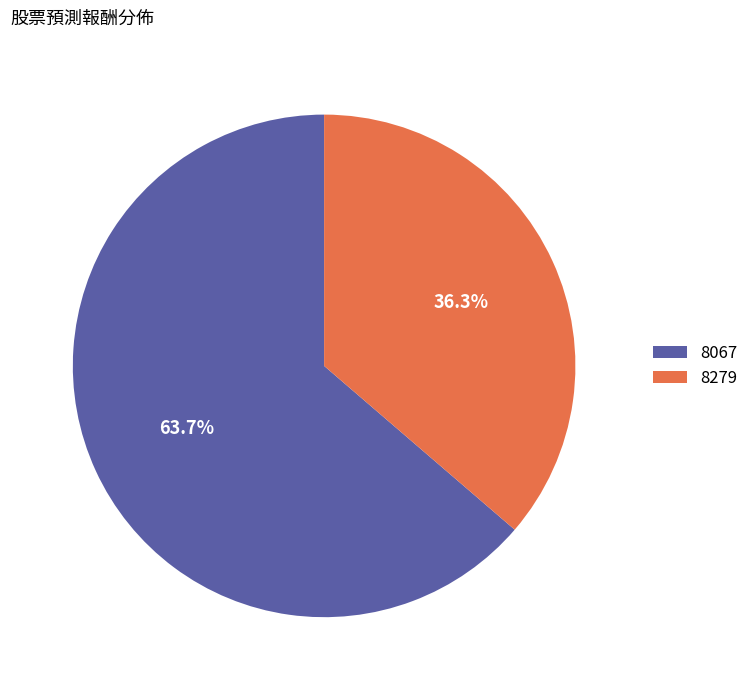

Does any single category account for the majority?

Yes